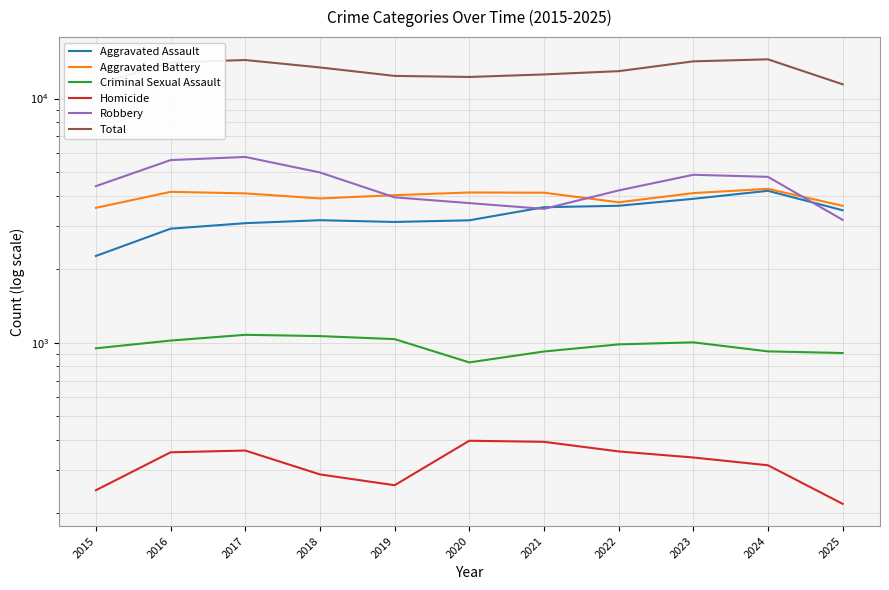

Which series has the largest total across all categories?

Total